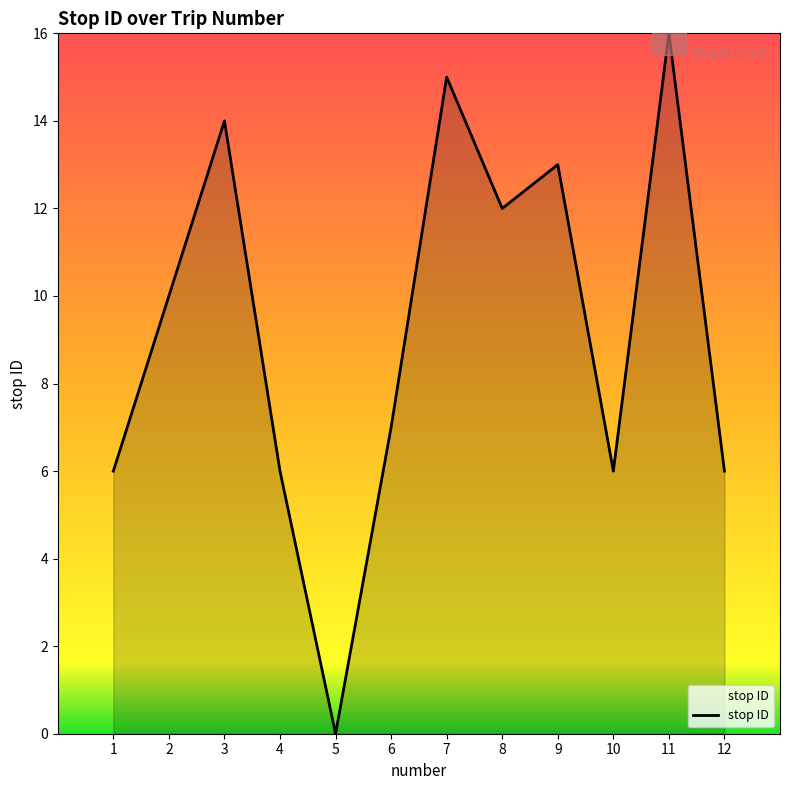

What is the value of the 3rd point from the left?

14